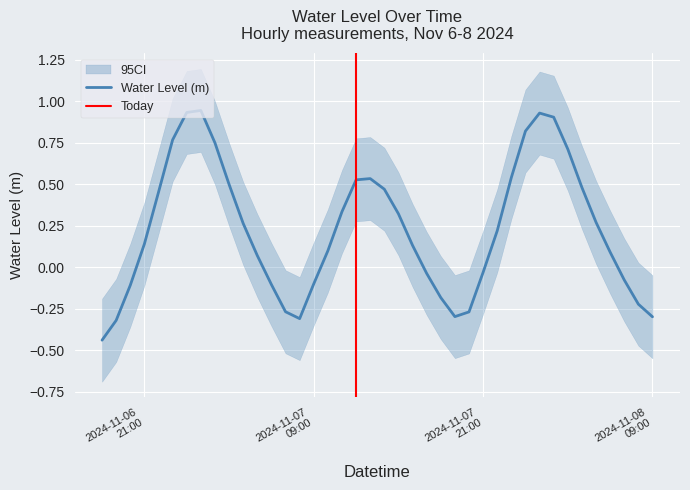

Reading right to left, what are all the values shown in this chart?

-0.3	-0.2	-0.1	0.1	0.3	0.5	0.7	0.9	0.9	0.8	0.5	0.2	-0.0	-0.3	-0.3	-0.2	-0.0	0.1	0.3	0.5	0.5	0.5	0.3	0.1	-0.1	-0.3	-0.3	-0.1	0.1	0.3	0.5	0.7	0.9	0.9	0.8	0.5	0.1	-0.1	-0.3	-0.4